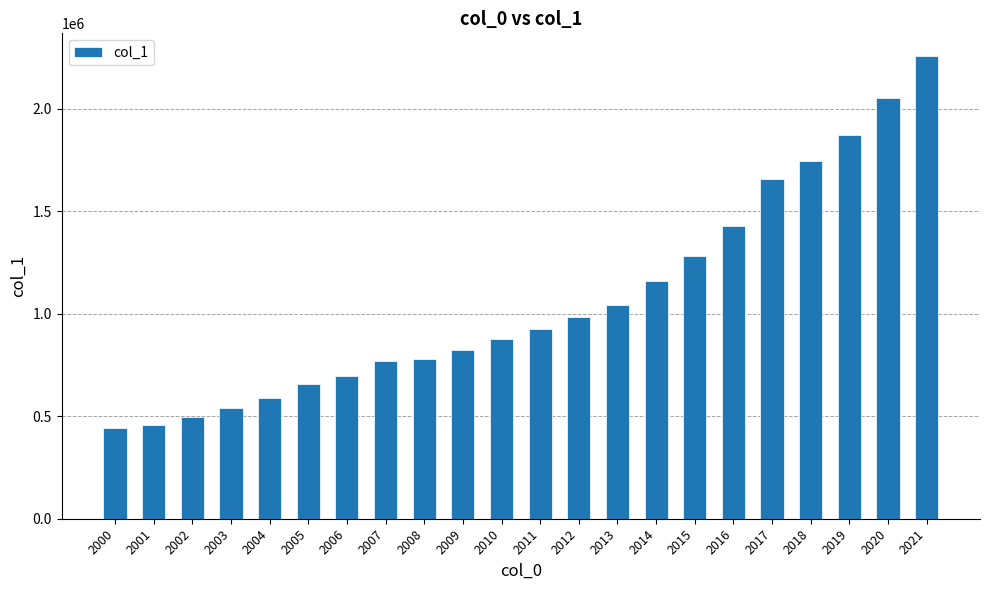

How many data points are less than 923797?

11